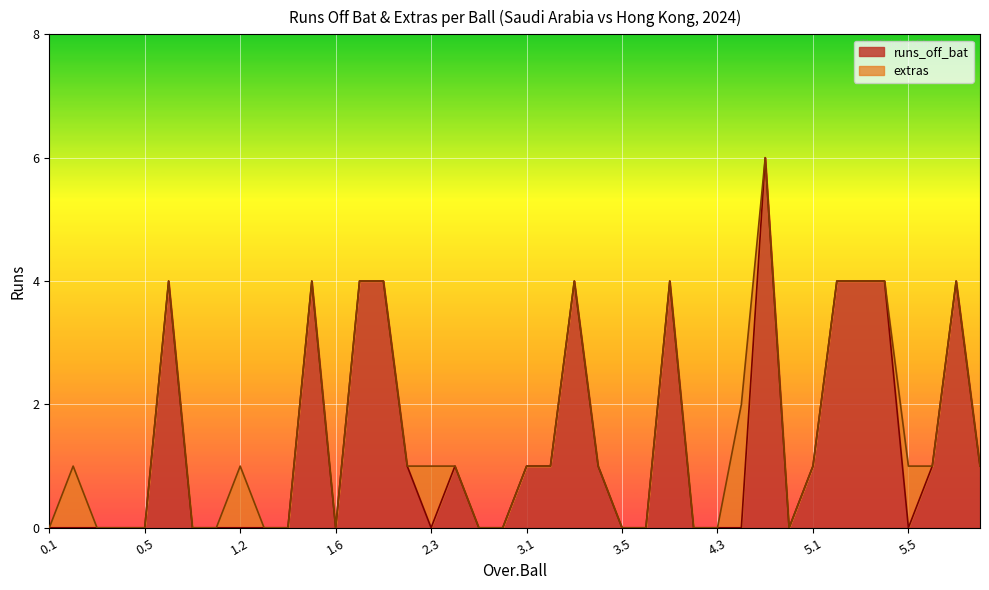

List the labels in order of value, largest first.

4.5, 0.6, 1.5, 1.7, 2.1, 3.3, 4.1, 5.2, 5.3, 5.4, 5.7, 2.2, 2.4, 3.1, 3.2, 3.4, 5.1, 5.6, 6.1, 0.1, 0.2, 0.3, 0.4, 0.5, 0.7, 1.1, 1.2, 1.3, 1.4, 1.6, 2.3, 2.5, 2.6, 3.5, 3.6, 4.2, 4.3, 4.4, 4.6, 5.5